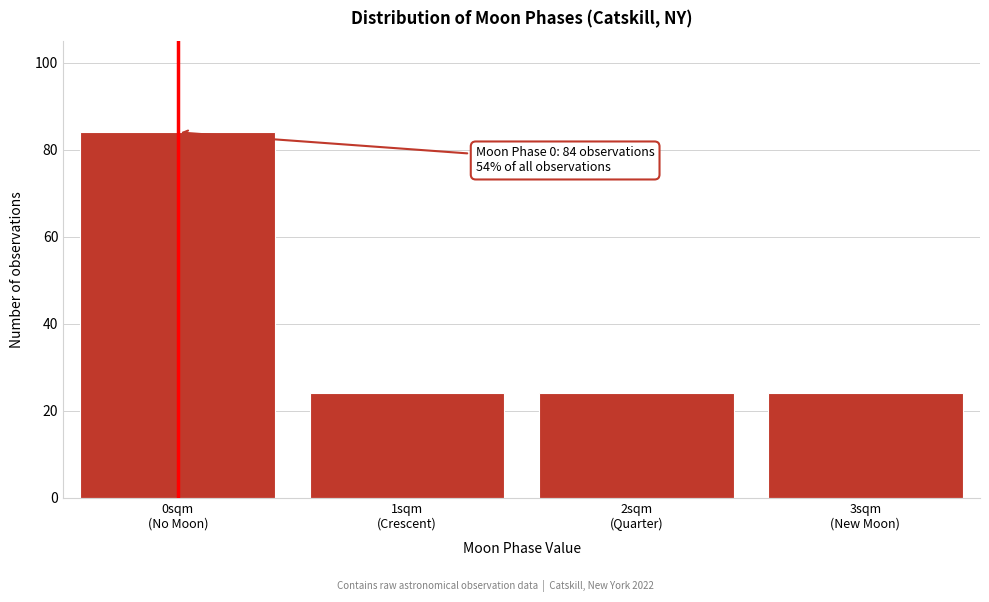

Reading left to right, extract all data points from this chart.

84	24	24	24